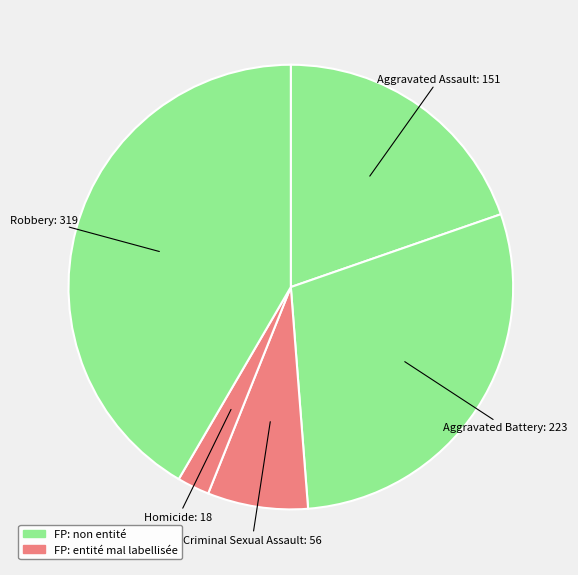

Is the sum of Aggravated Assault and Robbery greater than half?

Yes